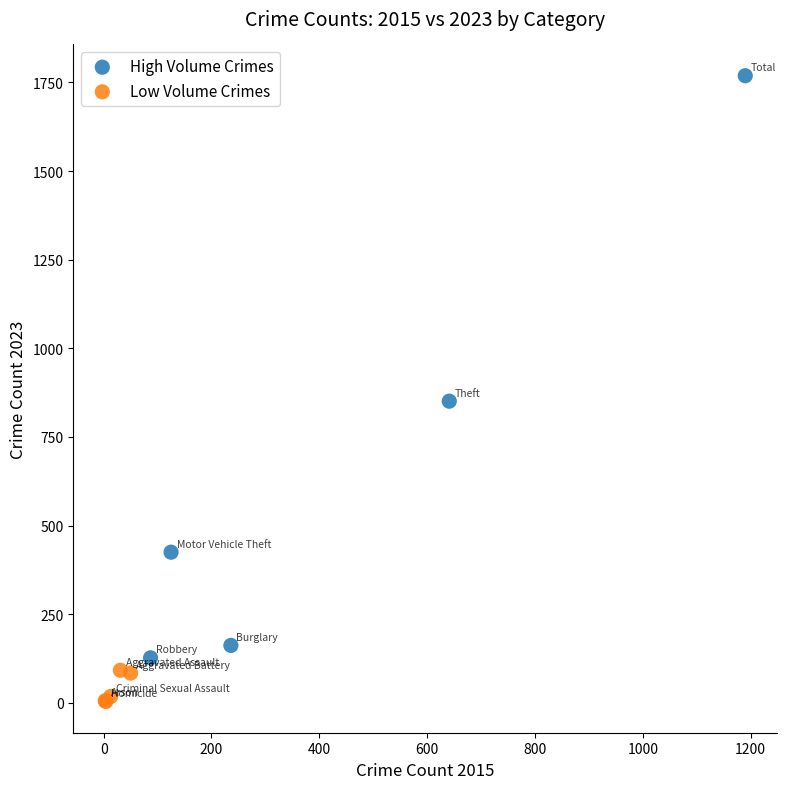

Which series reaches the minimum Y coordinate?

Low Volume Crimes